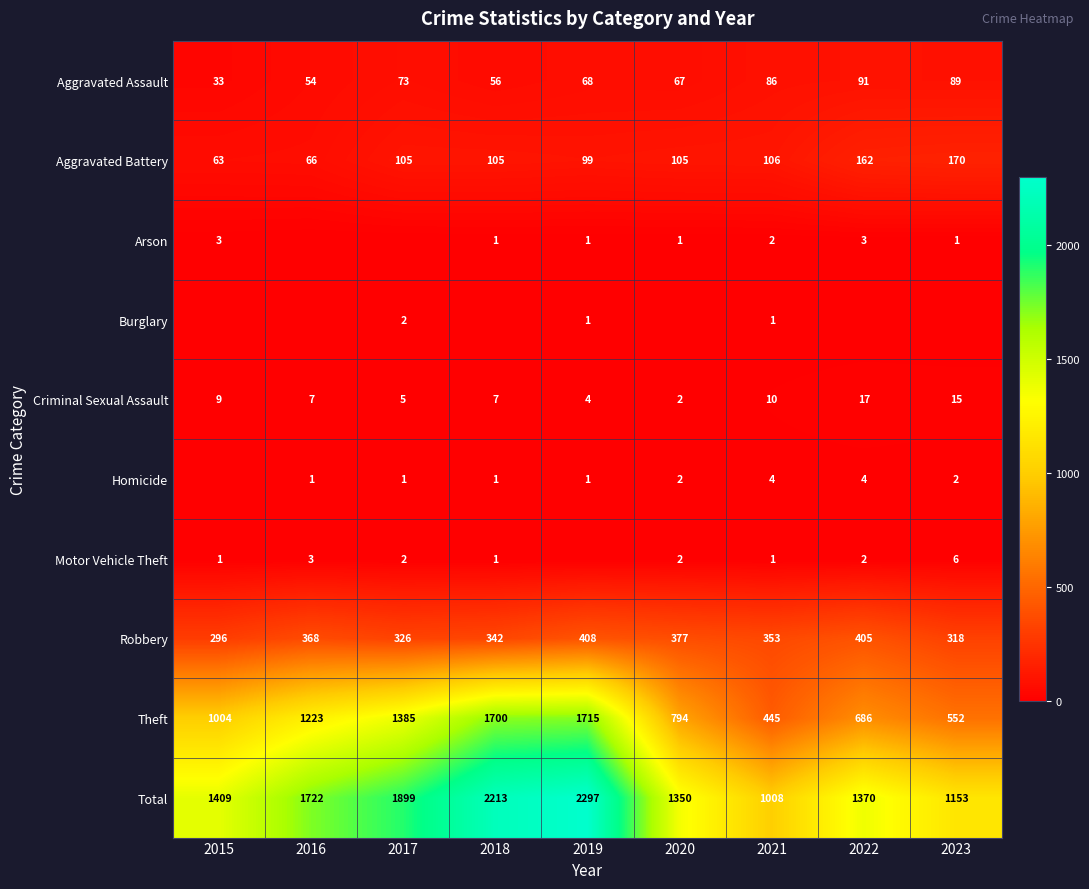

List the labels in order of Robbery value, smallest first.

2015, 2023, 2017, 2018, 2021, 2016, 2020, 2022, 2019